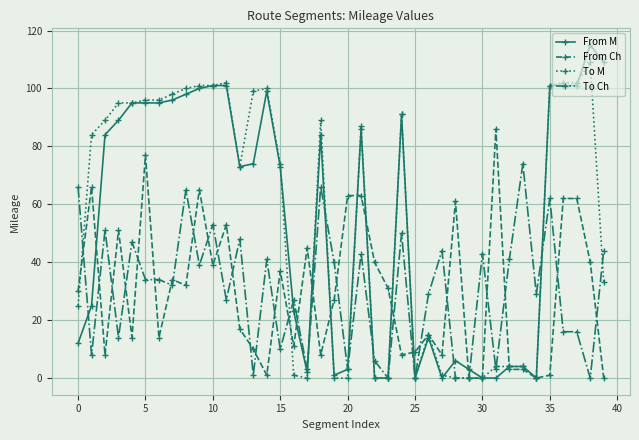

Reading left to right, list all the values displayed in this chart.

From M: 12	25	84	89	95	95	95	96	98	100	101	101	73	74	99	73	23	2	84	1	3	86	0	0	91	0	14	0	6	3	0	0	4	4	0	101	101	101	115	109
From Ch: 30	66	8	51	14	77	14	34	32	65	39	53	17	10	1	37	11	45	8	27	63	63	40	31	8	9	15	8	61	0	0	86	3	3	0	1	62	62	40	0
To M: 25	84	89	95	95	96	96	98	100	101	101	102	73	99	100	74	1	0	89	0	0	87	0	0	91	0	15	1	0	0	0	4	4	4	0	101	102	102	109	33
To Ch: 66	8	51	14	47	34	34	32	65	39	53	27	48	1	41	10	27	3	66	40	3	43	6	0	50	0	29	44	0	0	43	3	41	74	29	62	16	16	0	44